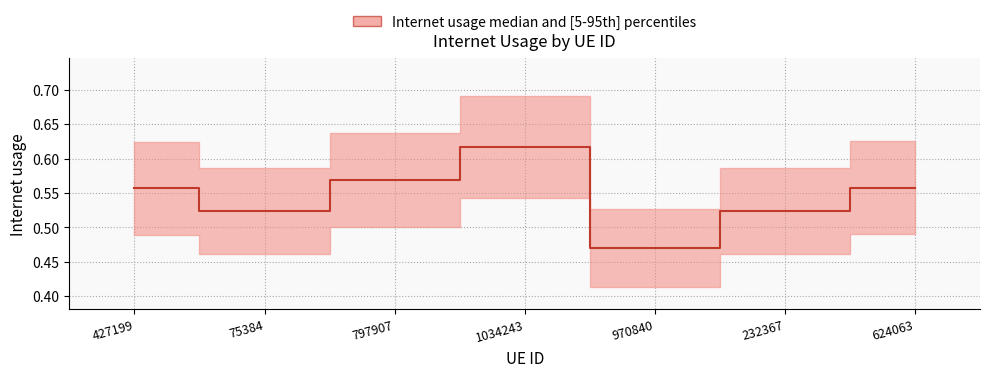

The chart shows a value of 0.2 at 1034243. True or false?

False